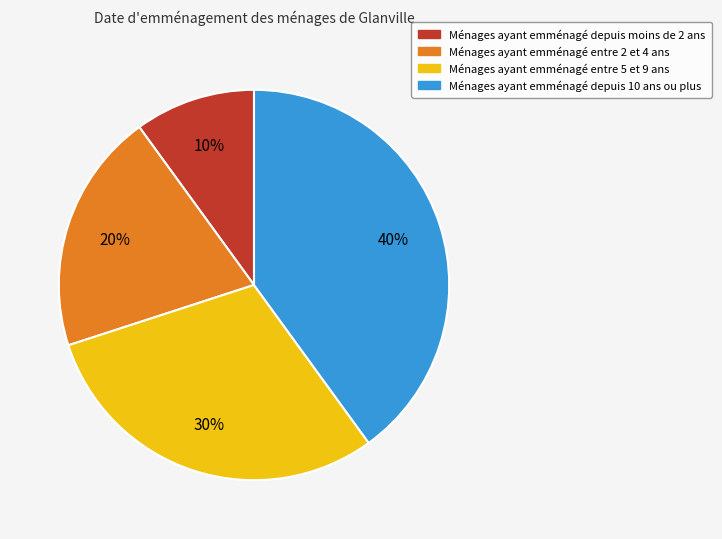

Is there any slice that represents more than half of the pie?

No